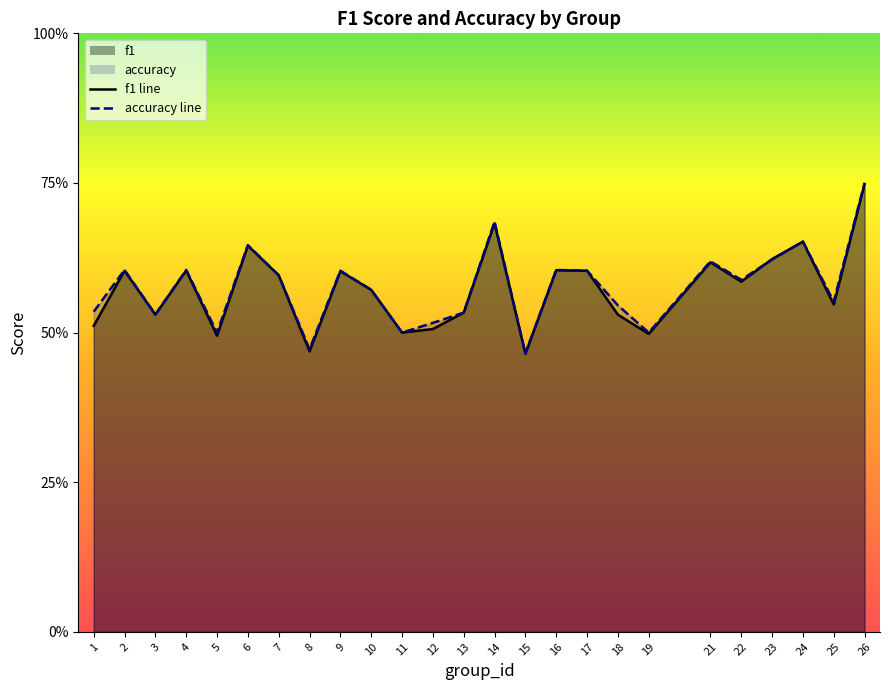

Which series has the largest total across all categories?

accuracy